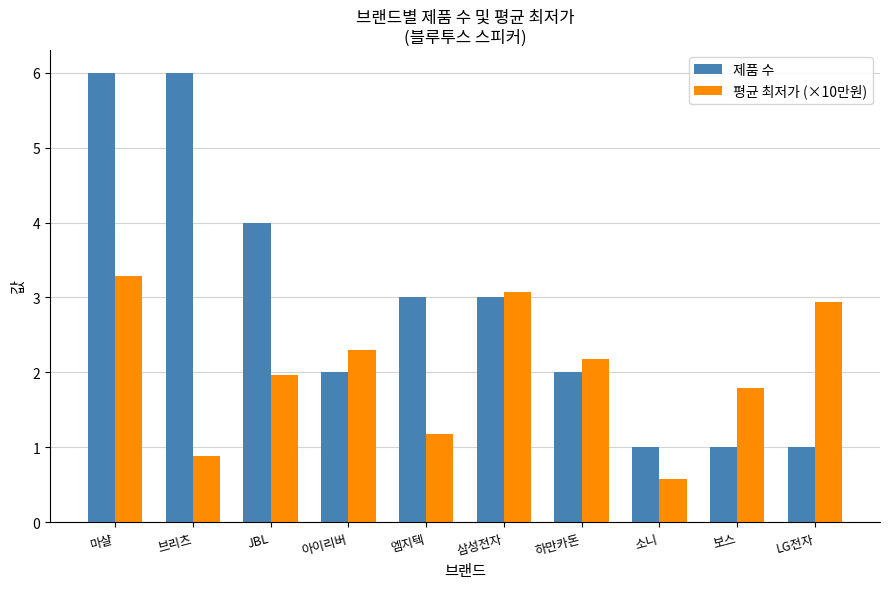

What is the value of the 평균 최저가 (×10만원) bar at the 6th from the left?

3.1